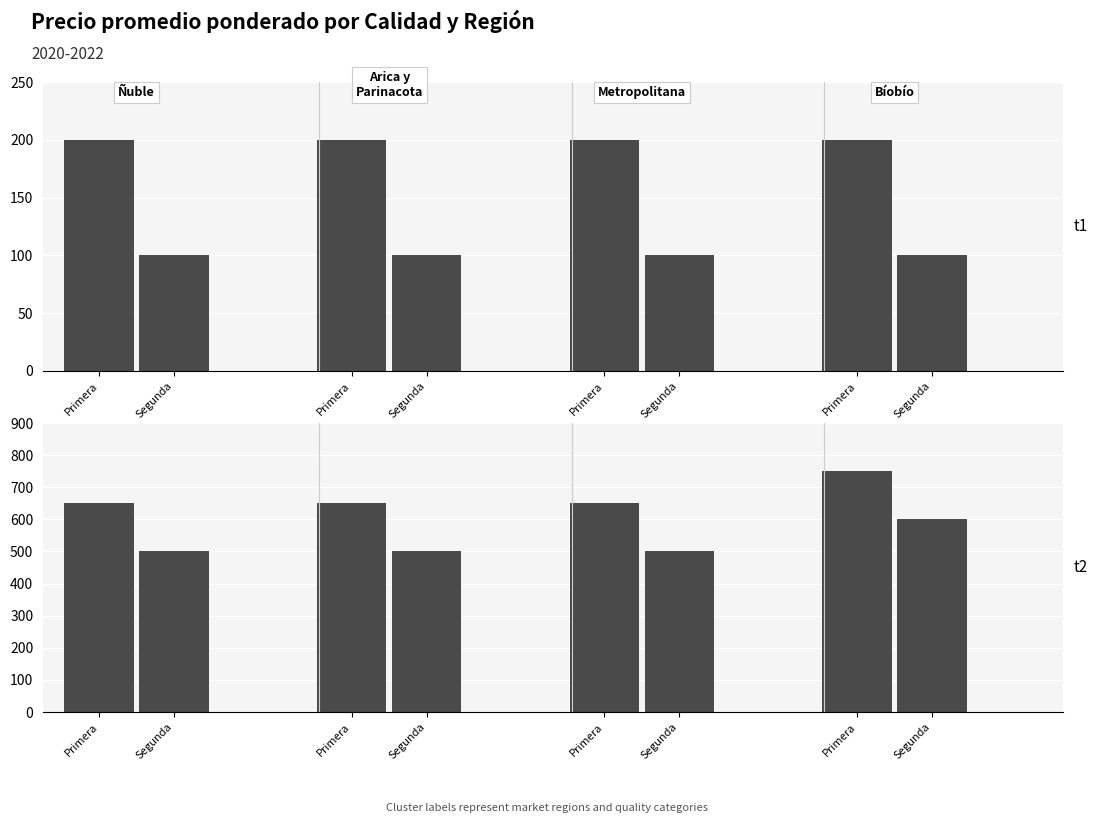

Which series has the largest total across all categories?

Primera